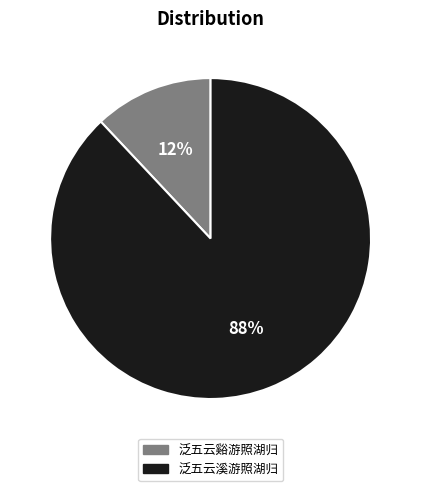

Is there any slice that represents more than half of the pie?

Yes